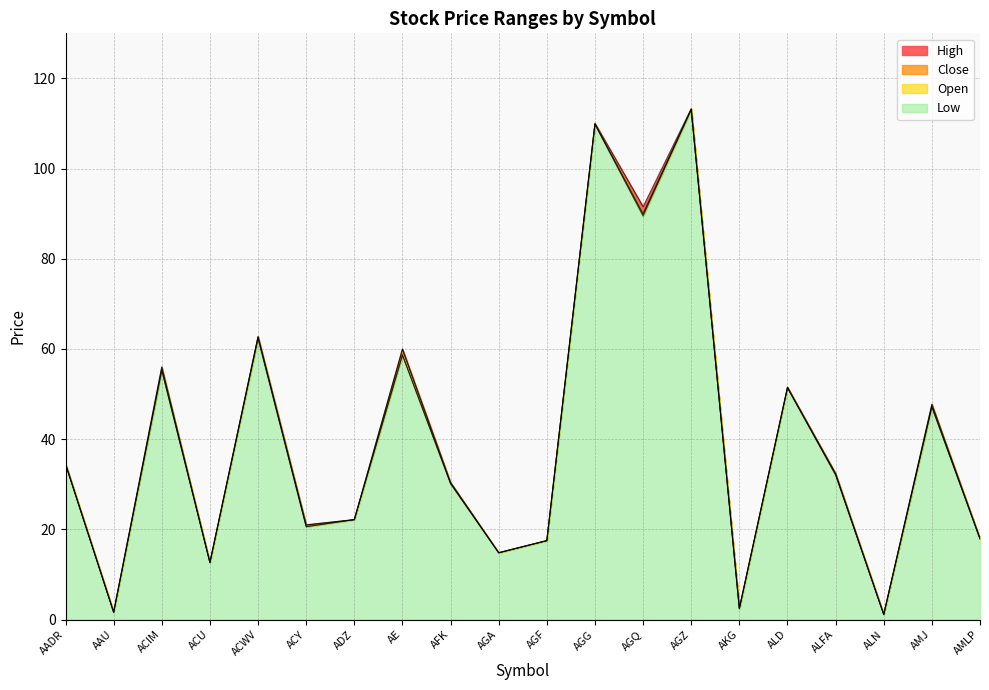

Which series has the largest range (max minus min)?

High